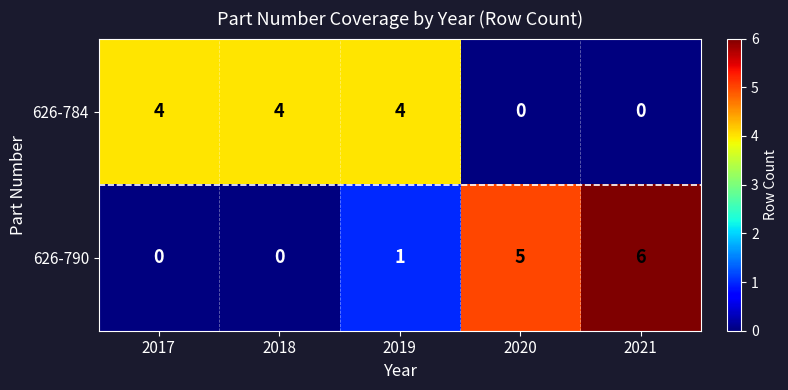

What is the sum of all 626-790 values?

12